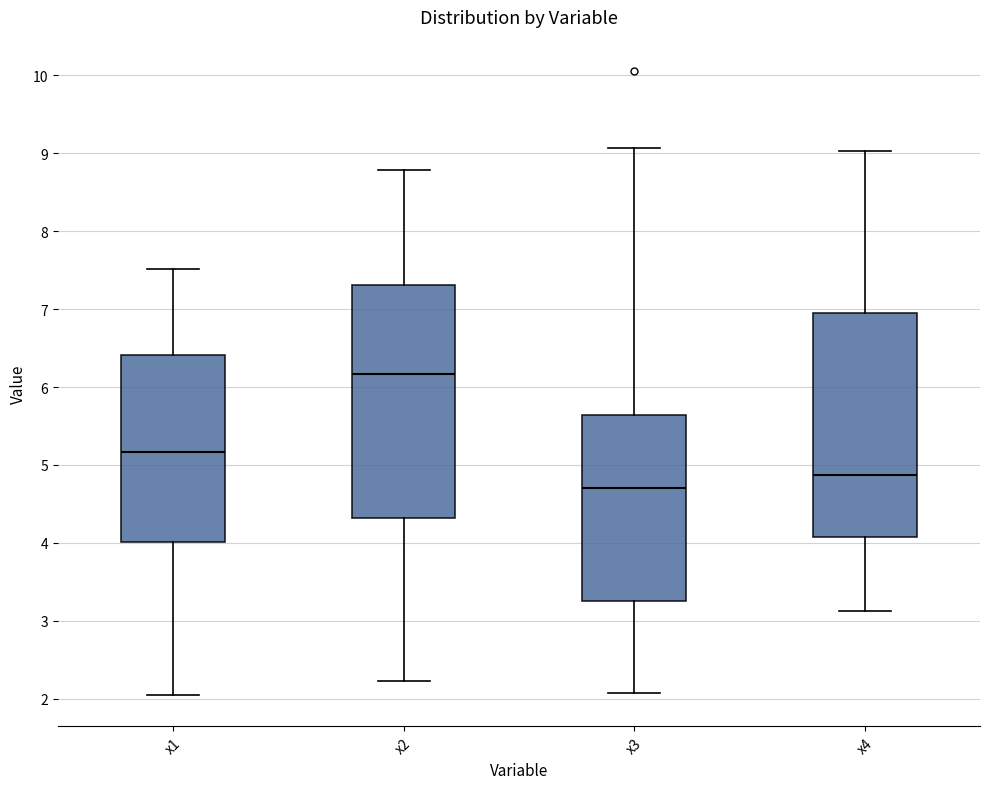

Which box is the tallest, from its lower edge to its upper edge?

x2